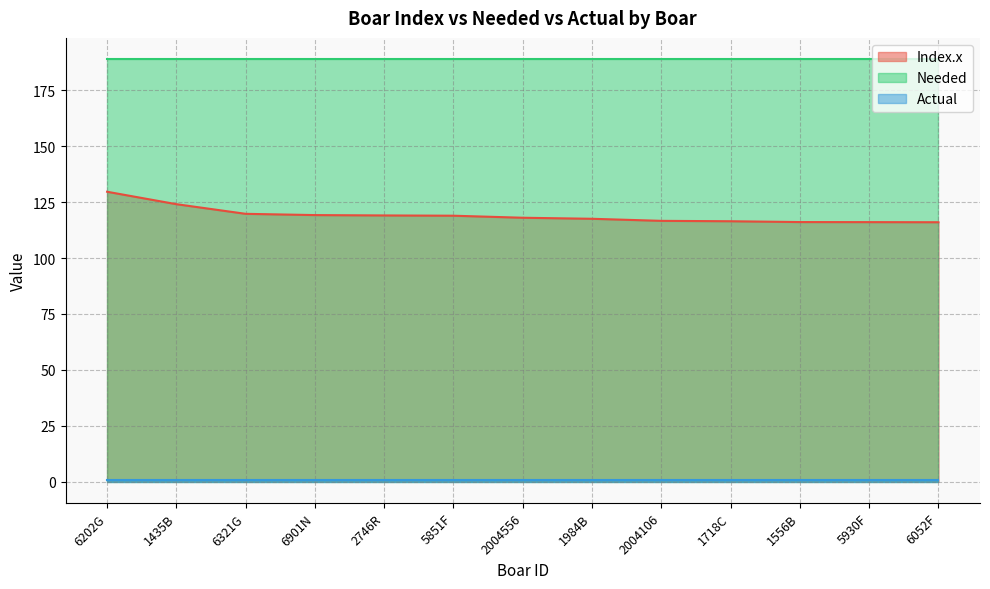

Reading left to right, what are all the values shown in this chart?

Index.x: 6202G=129.7	1435B=124.1	6321G=119.8	6901N=119.2	2746R=119.1	5851F=118.9	2004556=118.0	1984B=117.6	2004106=116.6	1718C=116.5	1556B=116.1	5930F=116.1	6052F=116.0
Needed: 6202G=189.0	1435B=189.0	6321G=189.0	6901N=189.0	2746R=189.0	5851F=189.0	2004556=189.0	1984B=189.0	2004106=189.0	1718C=189.0	1556B=189.0	5930F=189.0	6052F=189.0
Actual: 6202G=1.0	1435B=1.0	6321G=1.0	6901N=1.0	2746R=1.0	5851F=1.0	2004556=1.0	1984B=1.0	2004106=1.0	1718C=1.0	1556B=1.0	5930F=1.0	6052F=1.0